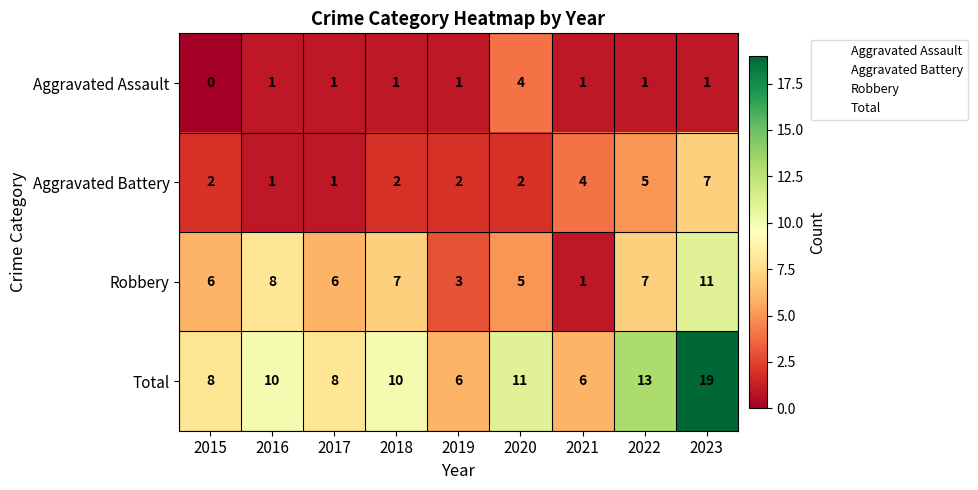

What is the difference between the maximum and minimum values in the Aggravated Assault series?

4